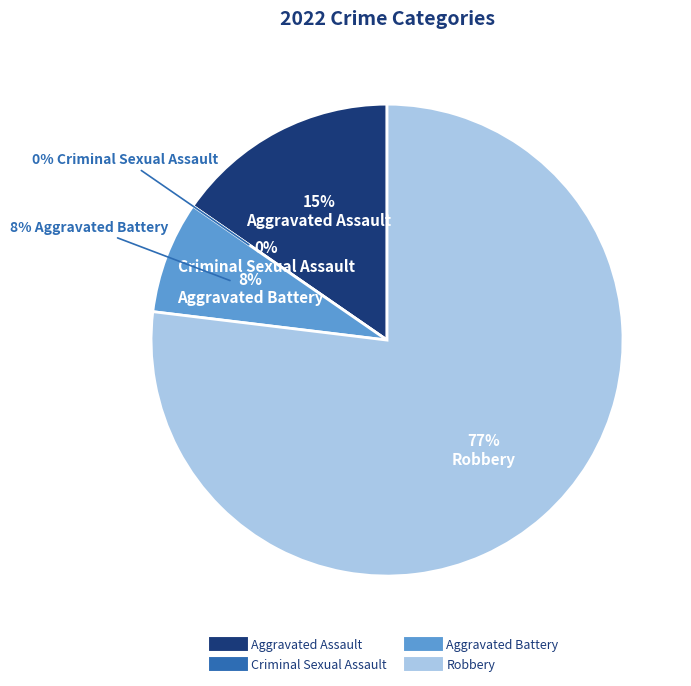

To the nearest percent, what percentage of the pie is Aggravated Assault?

15%